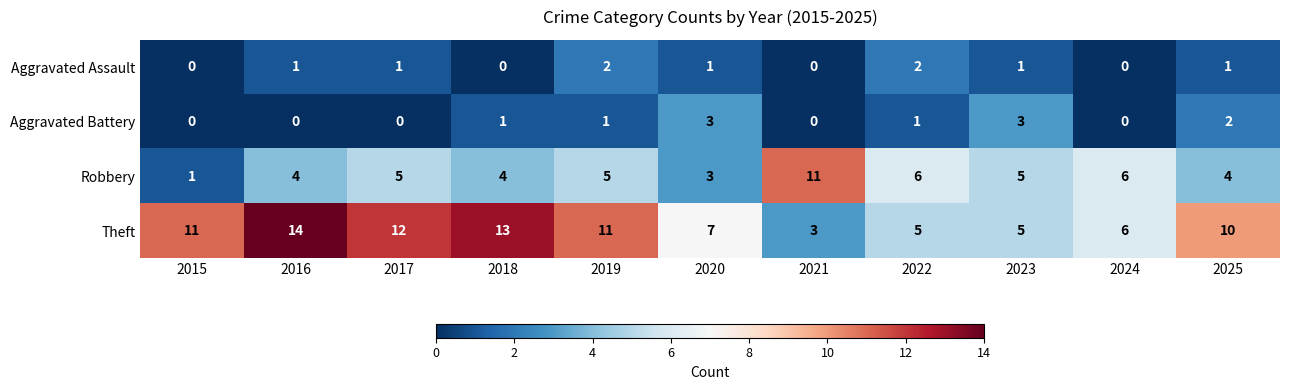

What is the maximum value for Theft?

14